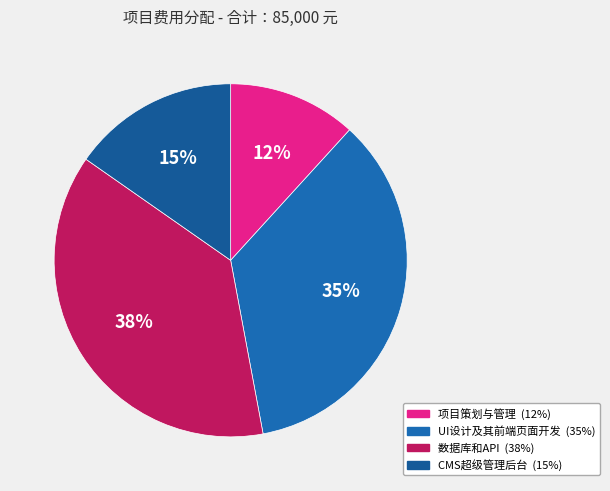

Is there any slice that represents more than half of the pie?

No